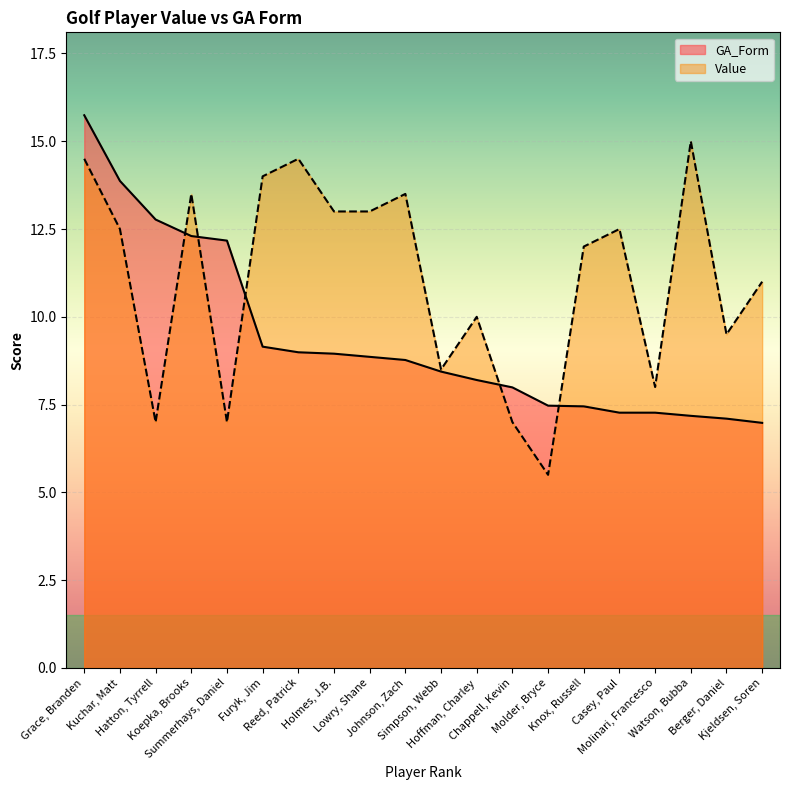

Reading left to right, list all the values displayed in this chart.

GA_Form: Grace, Branden=15.7	Kuchar, Matt=13.9	Hatton, Tyrrell=12.8	Koepka, Brooks=12.3	Summerhays, Daniel=12.2	Furyk, Jim=9.2	Reed, Patrick=9.0	Holmes, J.B.=8.9	Lowry, Shane=8.9	Johnson, Zach=8.8	Simpson, Webb=8.4	Hoffman, Charley=8.2	Chappell, Kevin=8.0	Molder, Bryce=7.5	Knox, Russell=7.5	Casey, Paul=7.3	Molinari, Francesco=7.3	Watson, Bubba=7.2	Berger, Daniel=7.1	Kjeldsen, Soren=7.0
Value: Grace, Branden=14.5	Kuchar, Matt=12.5	Hatton, Tyrrell=7.0	Koepka, Brooks=13.5	Summerhays, Daniel=7.0	Furyk, Jim=14.0	Reed, Patrick=14.5	Holmes, J.B.=13.0	Lowry, Shane=13.0	Johnson, Zach=13.5	Simpson, Webb=8.5	Hoffman, Charley=10.0	Chappell, Kevin=7.0	Molder, Bryce=5.5	Knox, Russell=12.0	Casey, Paul=12.5	Molinari, Francesco=8.0	Watson, Bubba=15.0	Berger, Daniel=9.5	Kjeldsen, Soren=11.0